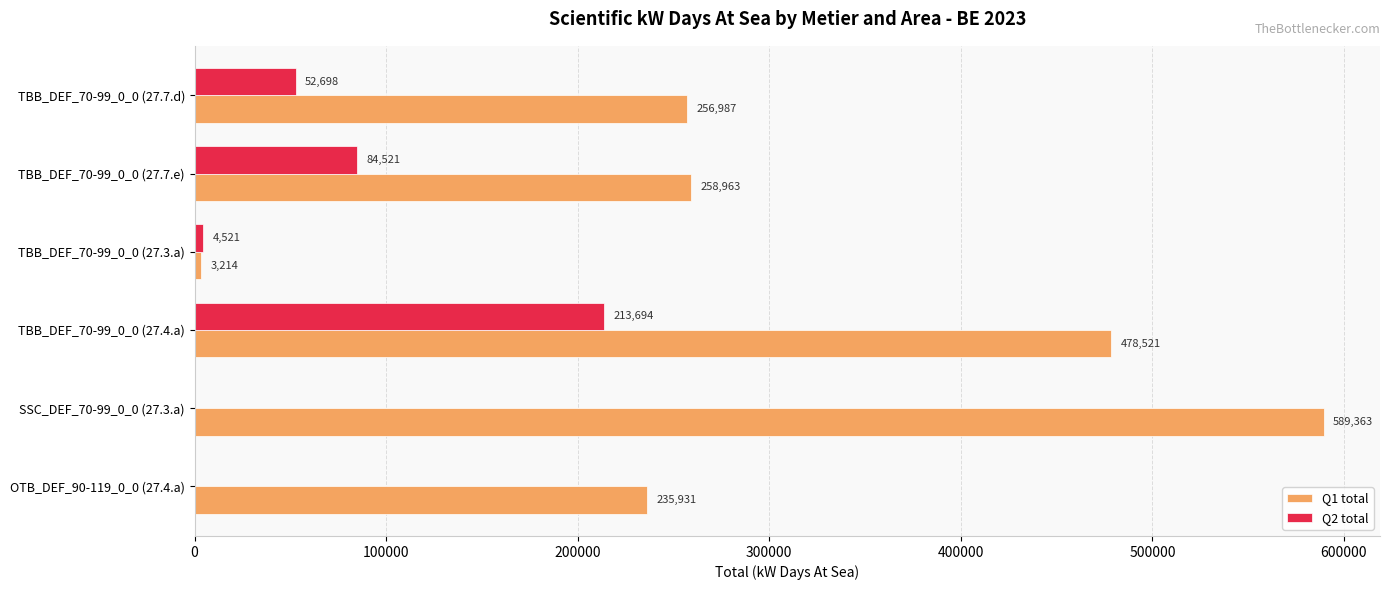

What is the total value across all series at SSC_DEF_70-99_0_0 (27.3.a)?

589363